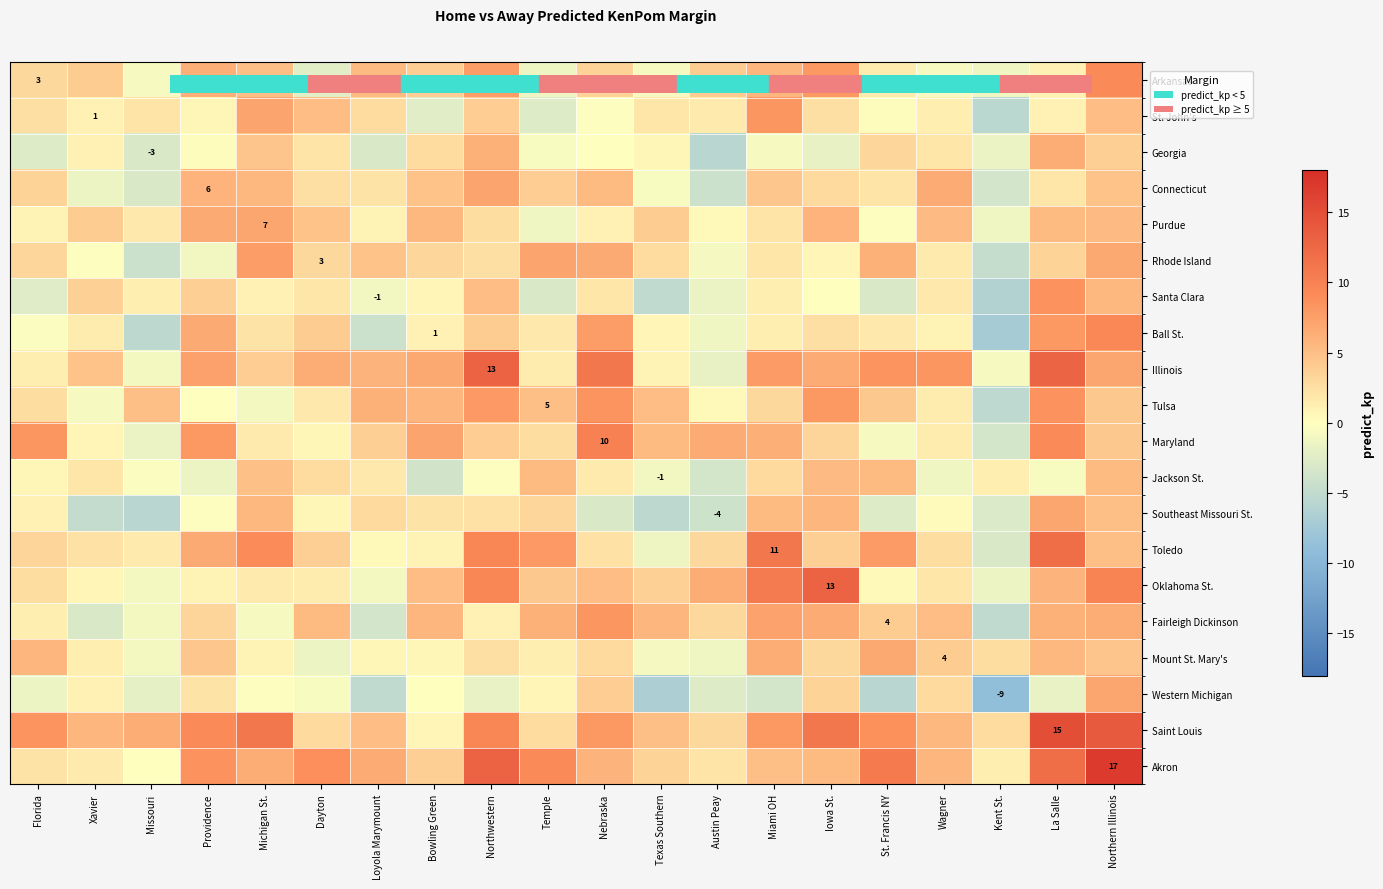

The Santa Clara series shows 0.3 at Miami OH. True or false?

False